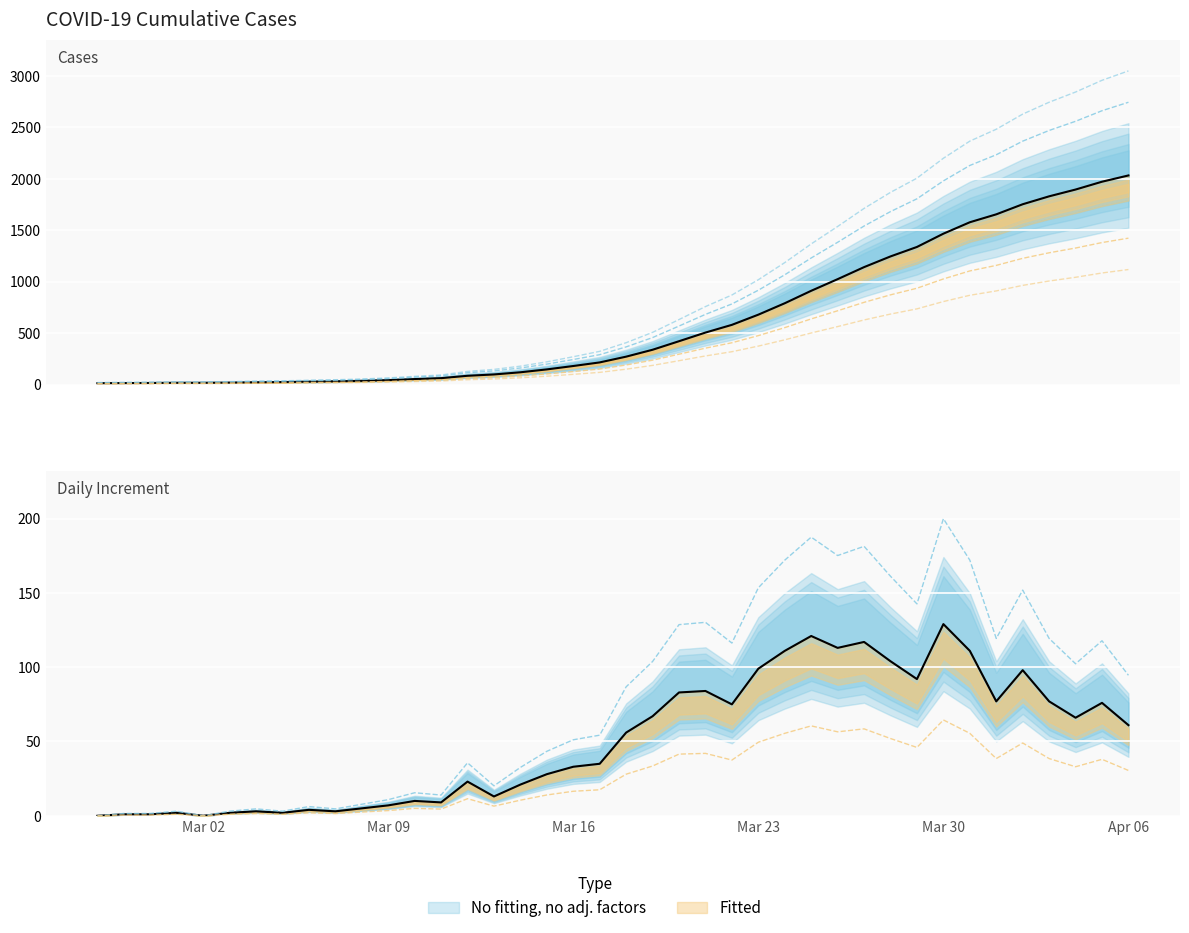

List the labels in order of value, smallest first.

2020-02-27, 2020-02-28, 2020-02-29, 2020-03-01, 2020-03-02, 2020-03-03, 2020-03-04, 2020-03-05, 2020-03-06, 2020-03-07, 2020-03-08, 2020-03-09, 2020-03-10, 2020-03-11, 2020-03-12, 2020-03-13, 2020-03-14, 2020-03-15, 2020-03-16, 2020-03-17, 2020-03-18, 2020-03-19, 2020-03-20, 2020-03-21, 2020-03-22, 2020-03-23, 2020-03-24, 2020-03-25, 2020-03-26, 2020-03-27, 2020-03-28, 2020-03-29, 2020-03-30, 2020-03-31, 2020-04-01, 2020-04-02, 2020-04-03, 2020-04-04, 2020-04-05, 2020-04-06